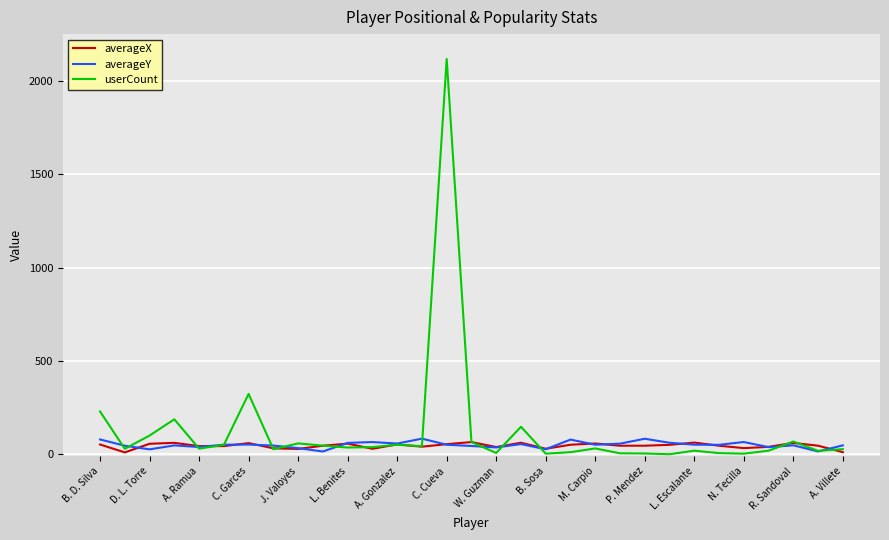

What is the greatest value displayed?

2117.0